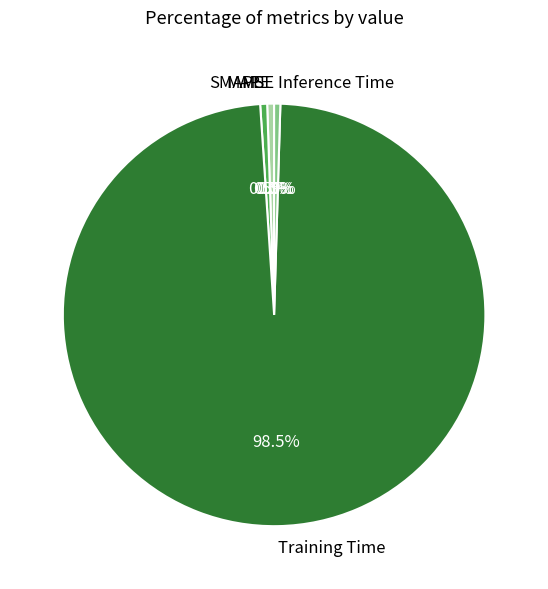

Which slice is the largest?

Training Time